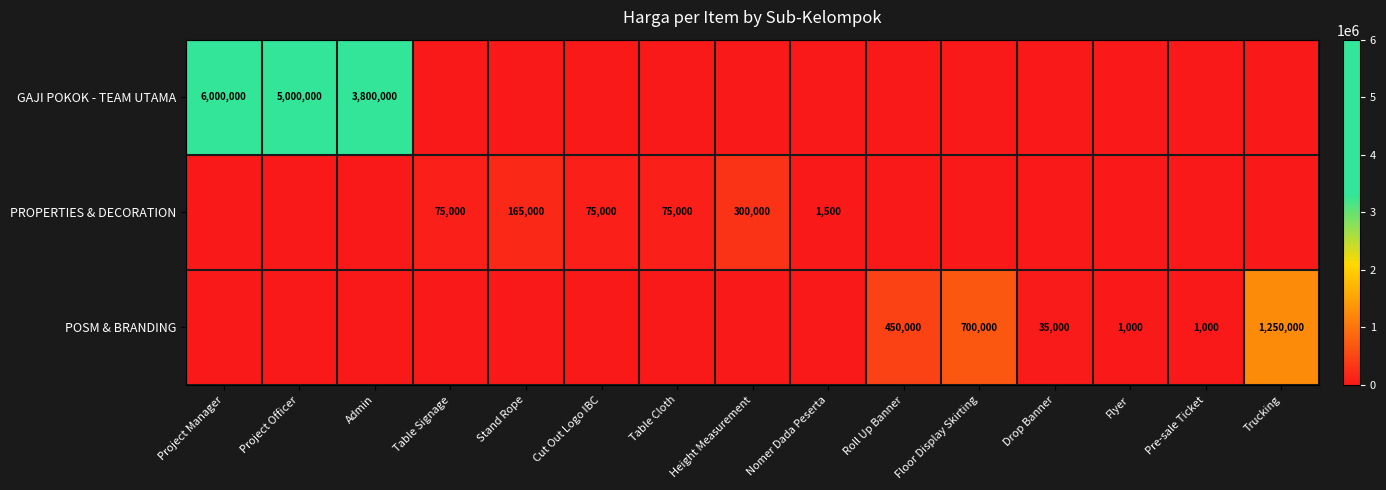

Is it true that PROPERTIES & DECORATION equals 896 at Nomer Dada Peserta?

False